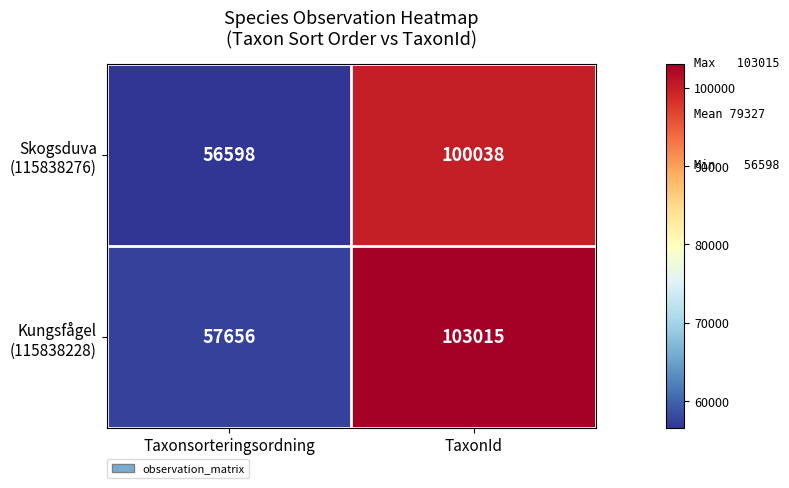

Which label corresponds to the smallest value in the chart?

Taxonsorteringsordning